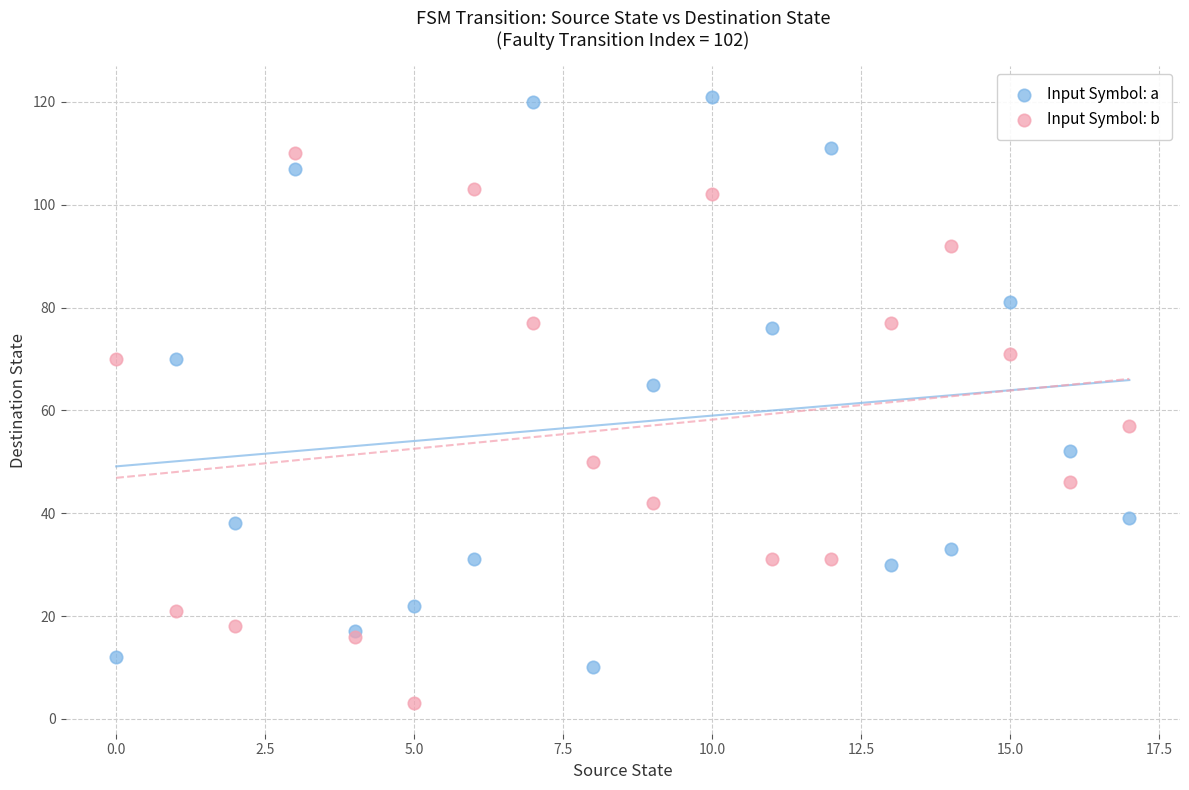

Which series has the widest spread of Y values?

Input Symbol: a